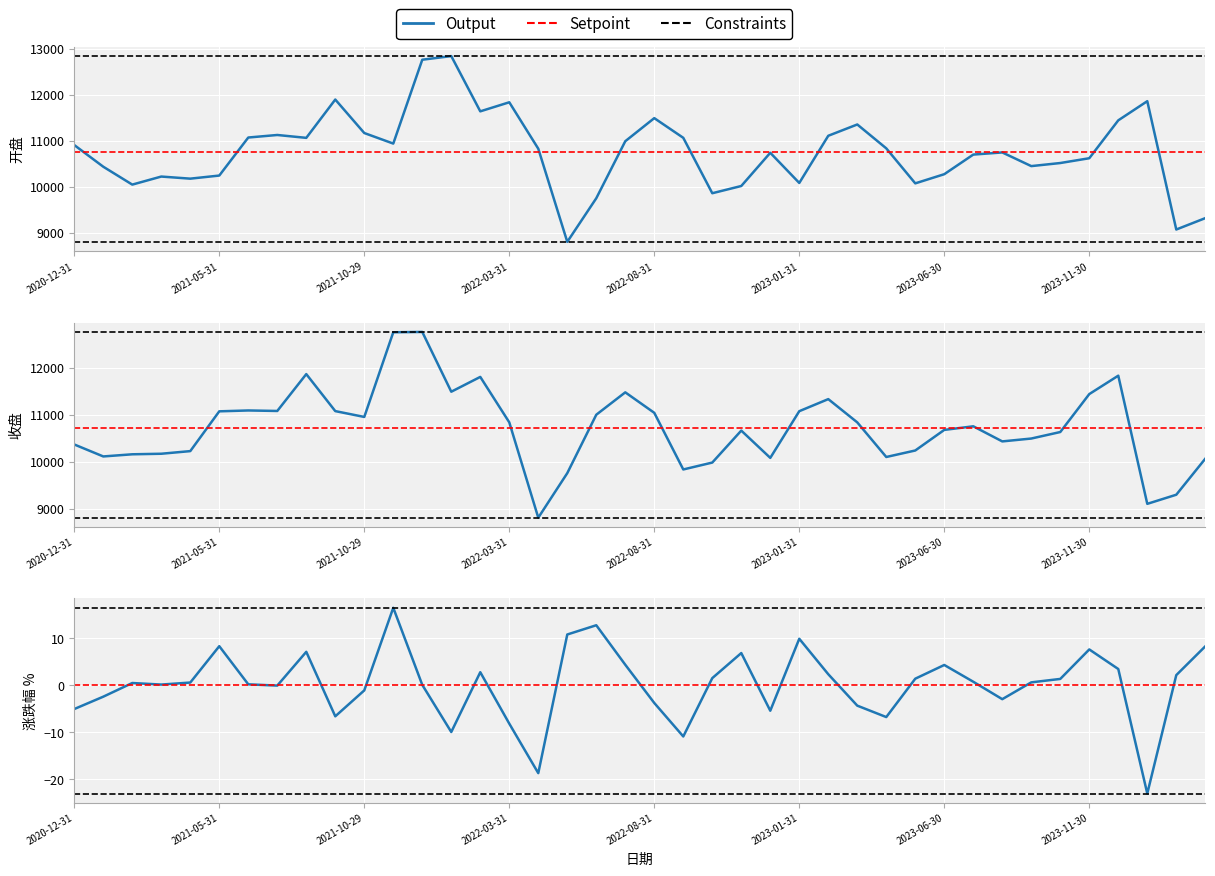

How many data points in 收盘 are above 10751?

20